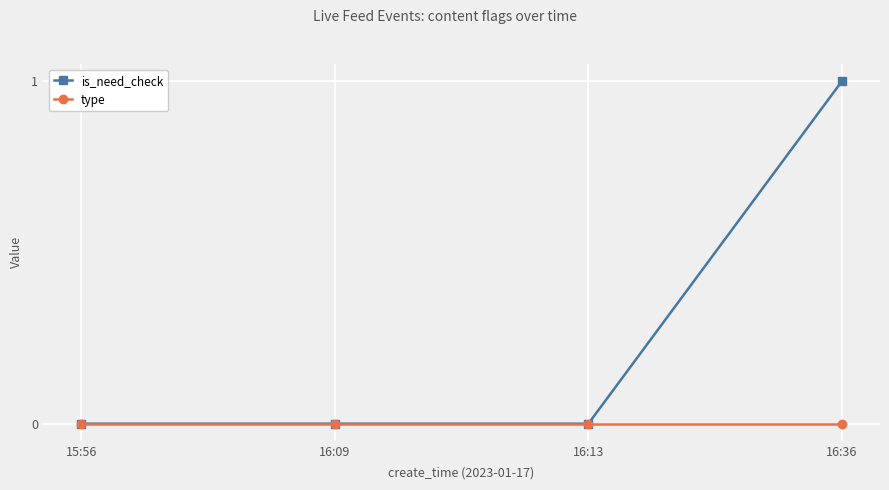

What is the highest value of the is_need_check series?

1